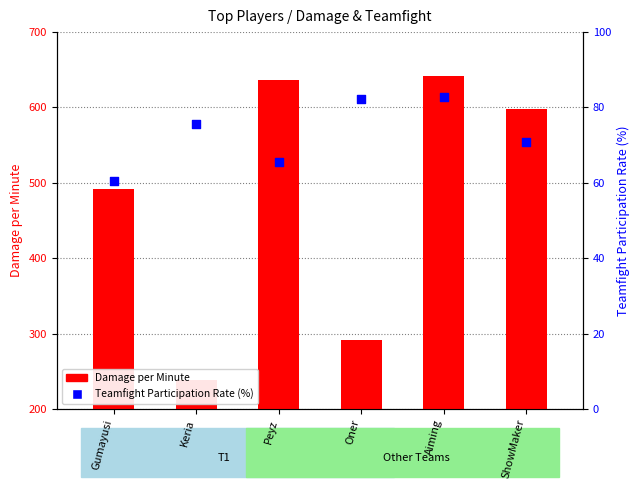

What are all the series names shown in the legend?

Damage per Minute, Teamfight Participation Rate (%)